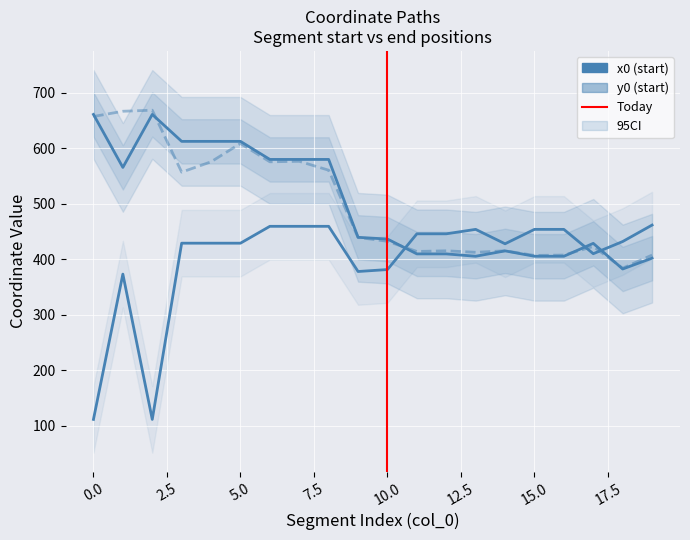

Reading left to right, what are all the values shown in this chart?

x0: 660.8	565.3	660.8	612.3	612.3	612.3	579.7	579.7	579.7	439.3	436.2	409.4	409.4	405.1	414.9	405.1	405.1	428.4	382.2	401.7
y0: 111.0	373.0	111.0	428.7	428.7	428.7	459.1	459.1	459.1	377.7	381.2	445.6	445.6	453.6	427.6	453.6	453.6	409.7	431.7	461.4
x1: 657.2	666.6	668.5	556.8	575.5	608.5	575.5	576.4	560.3	439.1	432.1	413.8	415.0	412.3	415.0	406.7	407.3	422.8	383.6	407.3